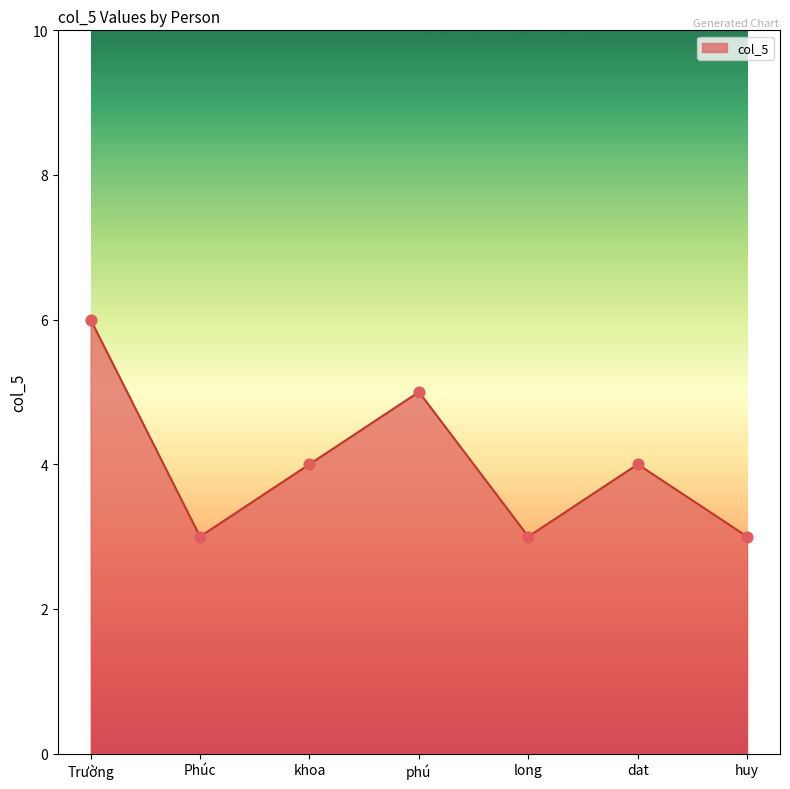

Between phú and Trường, which is larger?

Trường